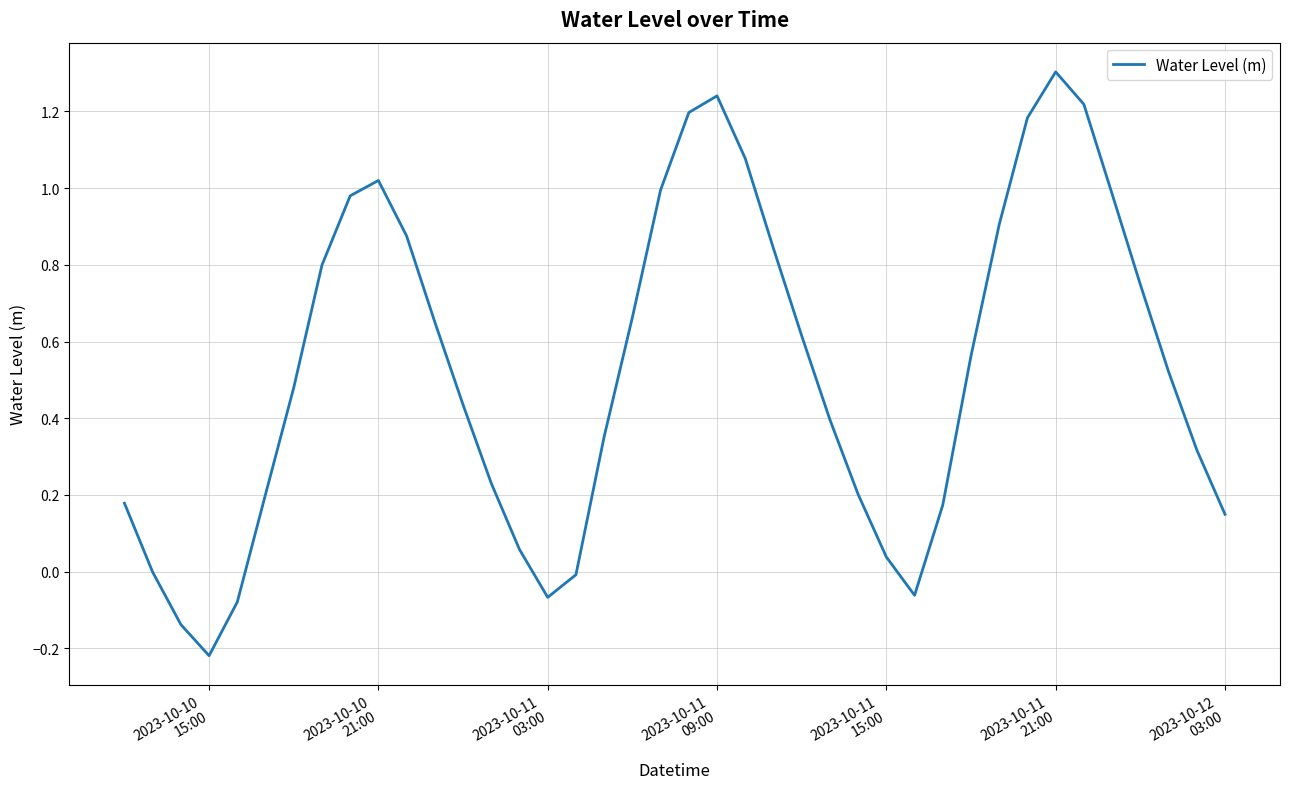

What is the greatest value displayed?

1.3